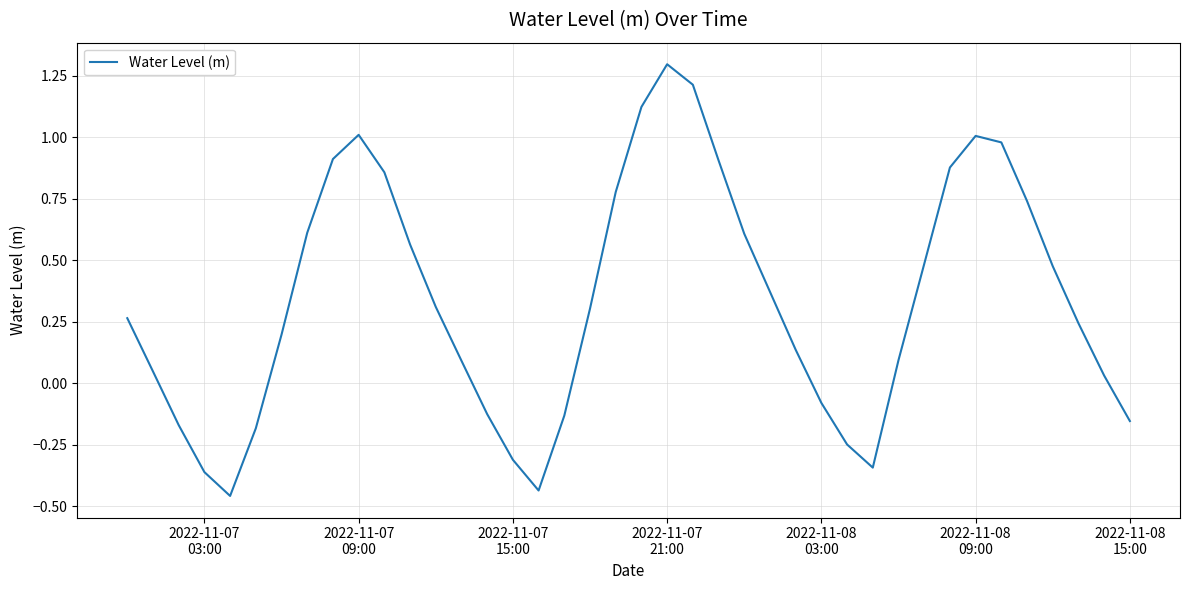

Is this an area chart (filled region under the line)?

No